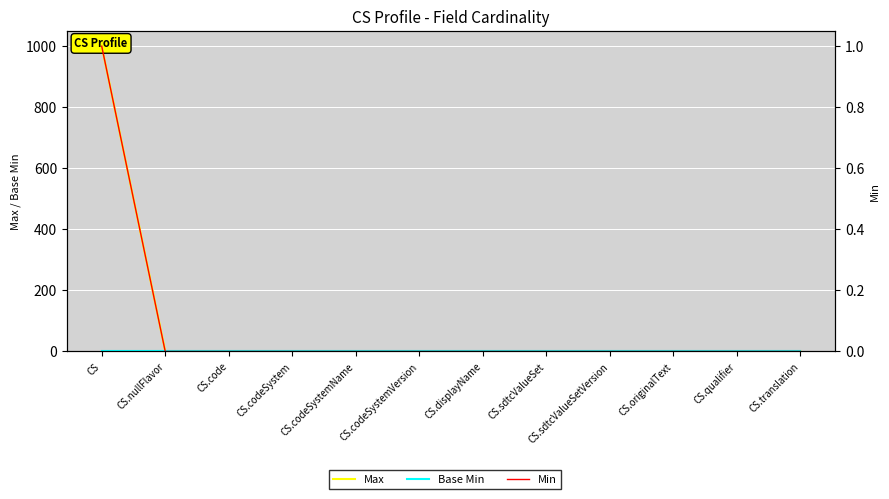

What is the label of the 4th point from the left?

CS.codeSystem